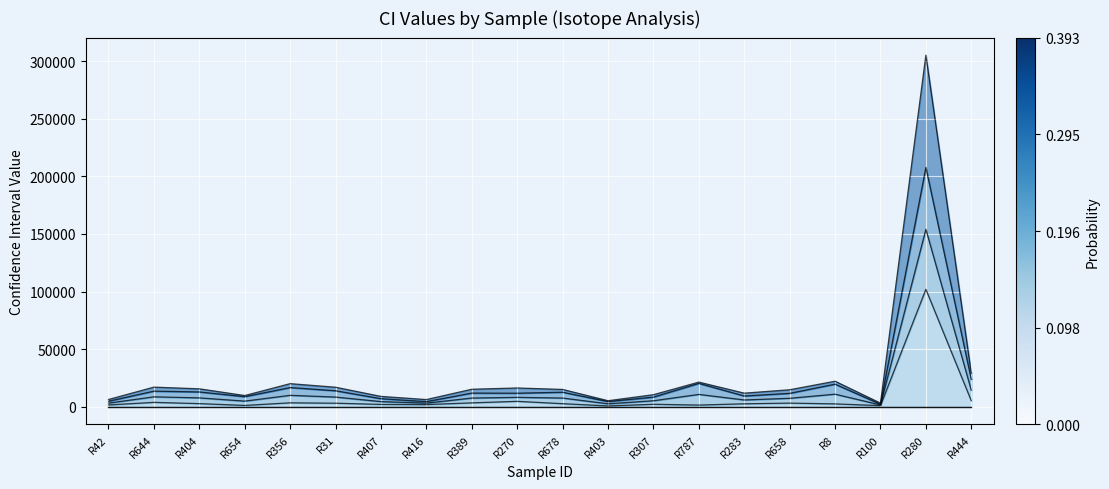

Where is the first local maximum for d18O VSMOW (Raw) CI?

R644